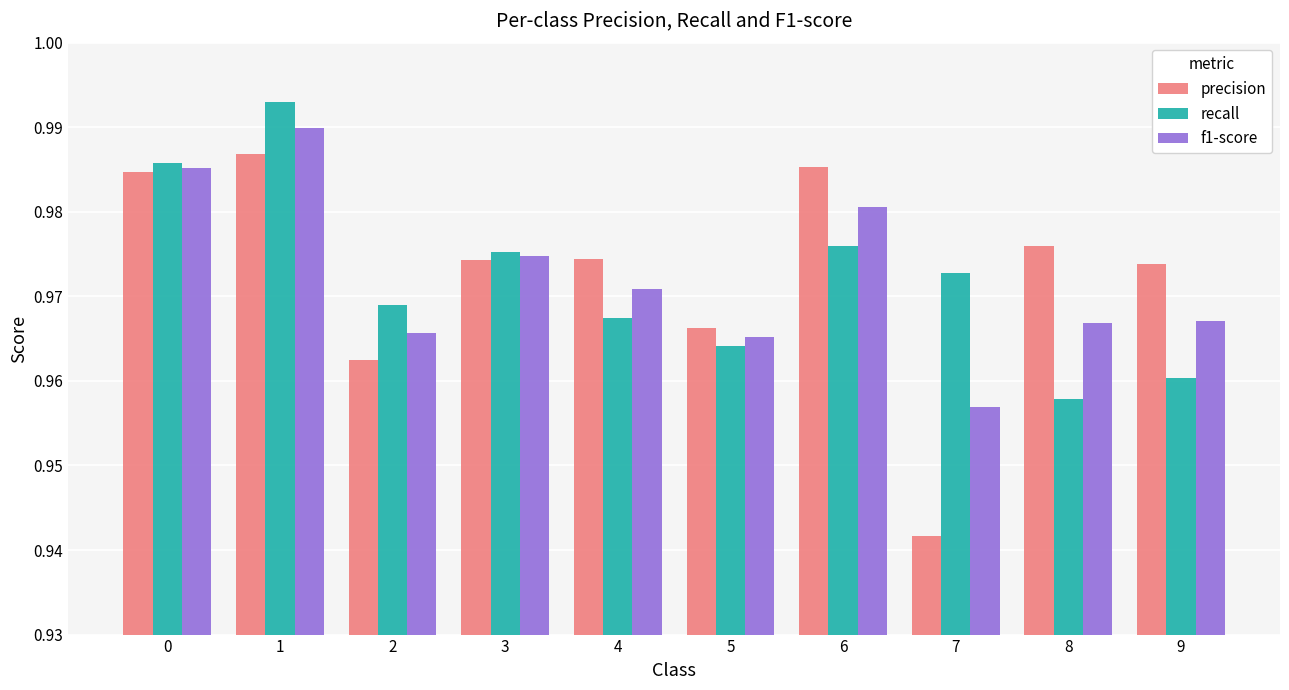

At which label is precision closest to 0?

7